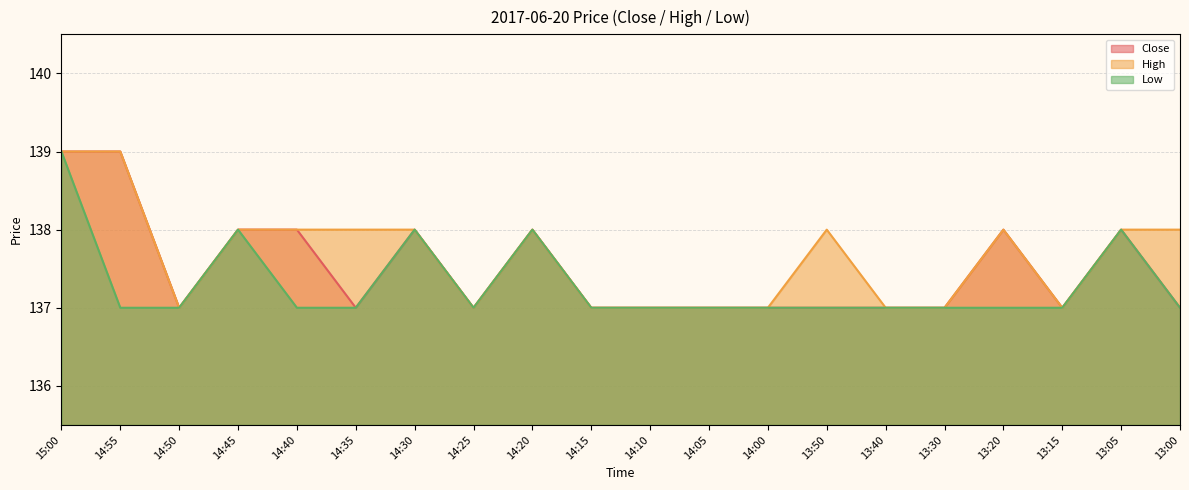

How many Close values are between 137 and 138?

18